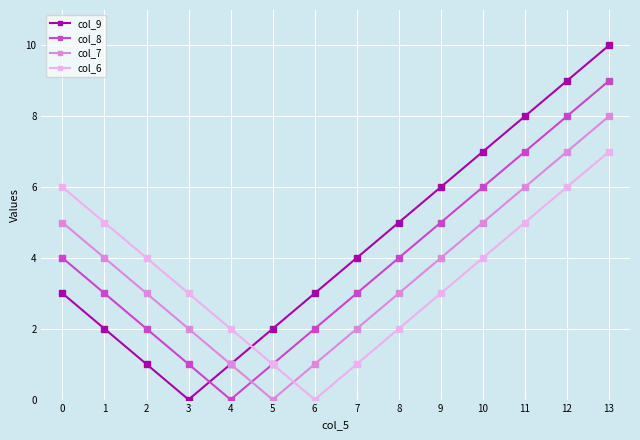

True or false: col_7 has a value of 7 at 12.

True